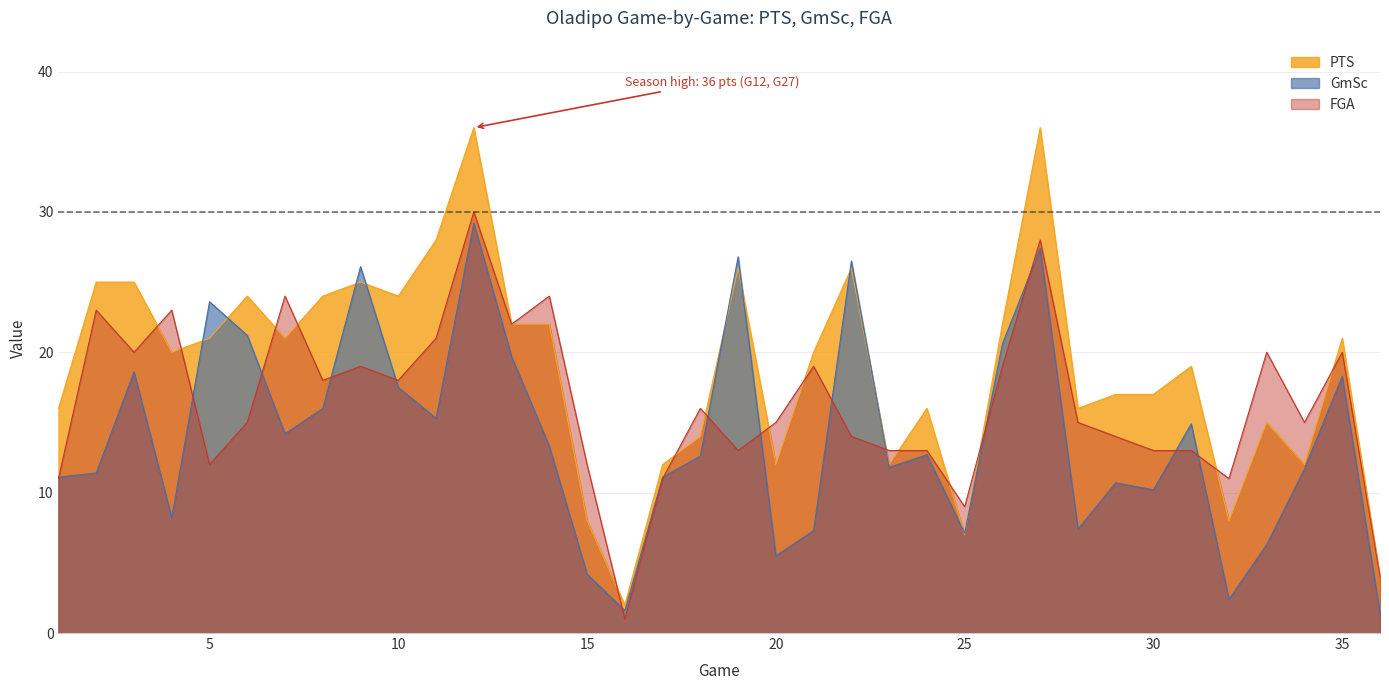

Reading right to left, extract all data points from this chart.

PTS: 36=4.0	35=21.0	34=12.0	33=15.0	32=8.0	31=19.0	30=17.0	29=17.0	28=16.0	27=36.0	26=22.0	25=7.0	24=16.0	23=12.0	22=26.0	21=20.0	20=12.0	19=26.0	18=14.0	17=12.0	16=2.0	15=8.0	14=22.0	13=22.0	12=36.0	11=28.0	10=24.0	9=25.0	8=24.0	7=21.0	6=24.0	5=21.0	4=20.0	3=25.0	2=25.0	1=16.0
GmSc: 36=1.4	35=18.3	34=11.7	33=6.3	32=2.4	31=14.9	30=10.2	29=10.7	28=7.4	27=27.4	26=20.6	25=7.1	24=12.7	23=11.8	22=26.5	21=7.3	20=5.5	19=26.8	18=12.6	17=11.1	16=1.6	15=4.2	14=13.3	13=19.7	12=29.2	11=15.3	10=17.5	9=26.1	8=16.0	7=14.2	6=21.2	5=23.6	4=8.2	3=18.6	2=11.4	1=11.1
FGA: 36=4.0	35=20.0	34=15.0	33=20.0	32=11.0	31=13.0	30=13.0	29=14.0	28=15.0	27=28.0	26=19.0	25=9.0	24=13.0	23=13.0	22=14.0	21=19.0	20=15.0	19=13.0	18=16.0	17=11.0	16=1.0	15=12.0	14=24.0	13=22.0	12=30.0	11=21.0	10=18.0	9=19.0	8=18.0	7=24.0	6=15.0	5=12.0	4=23.0	3=20.0	2=23.0	1=11.0